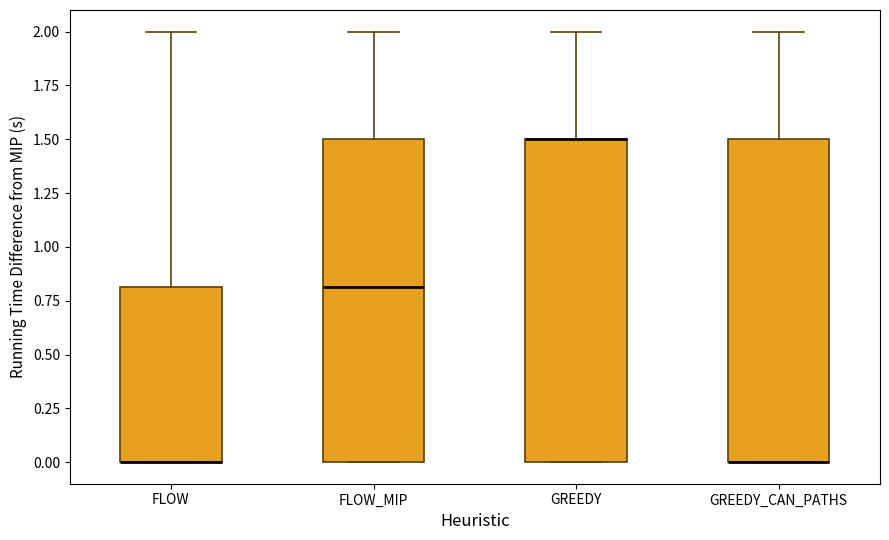

Where is the upper edge of the box for GREEDY_CAN_PATHS on the y-axis? The values are not printed on the chart, so give them approximately, as read against the axis.

1.5